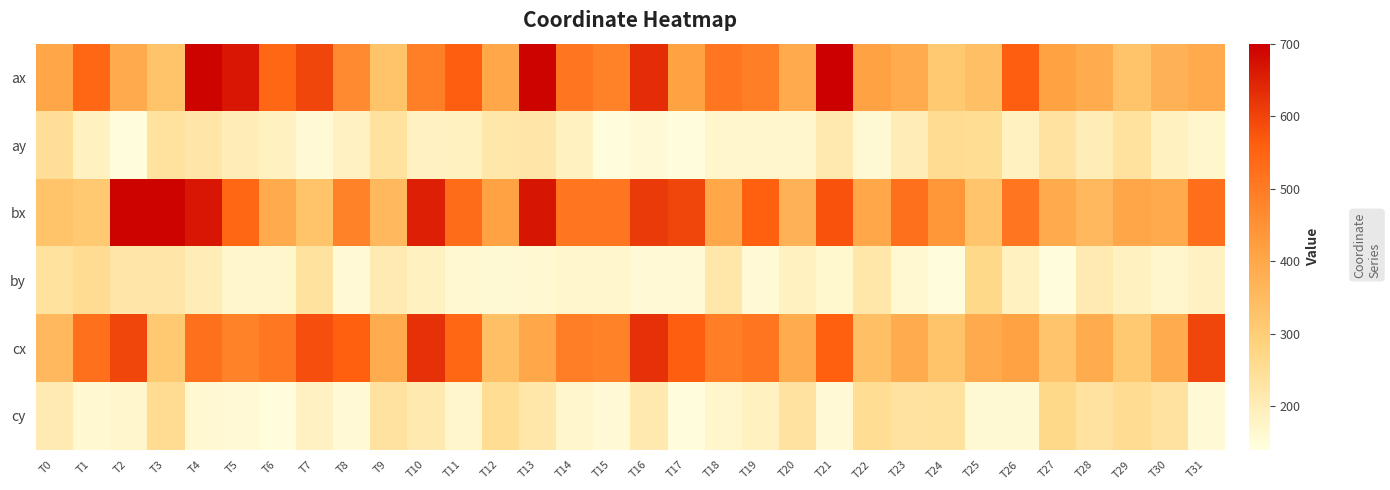

Which category has the highest value across all series?

T21